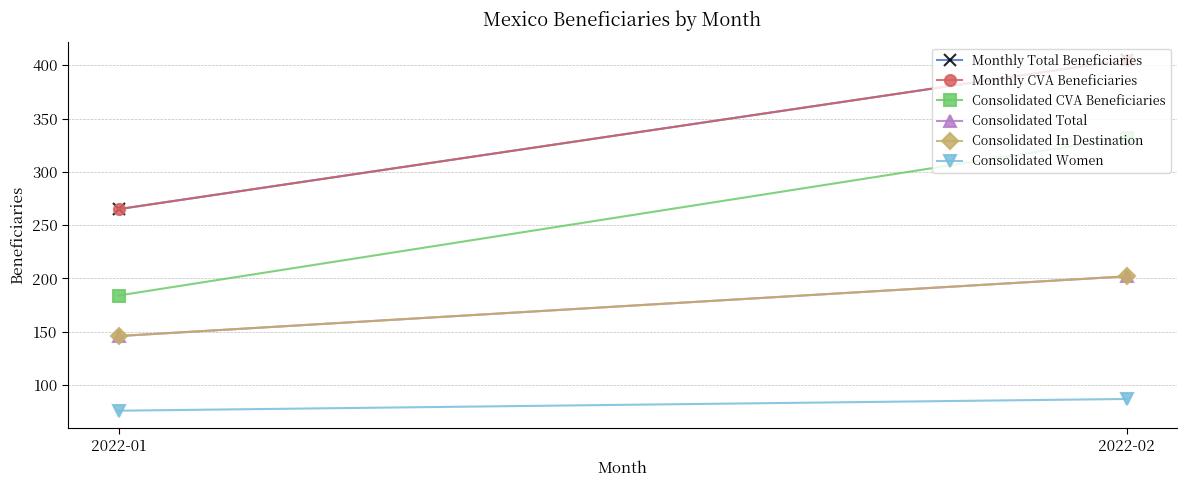

What is the greatest value displayed?

405